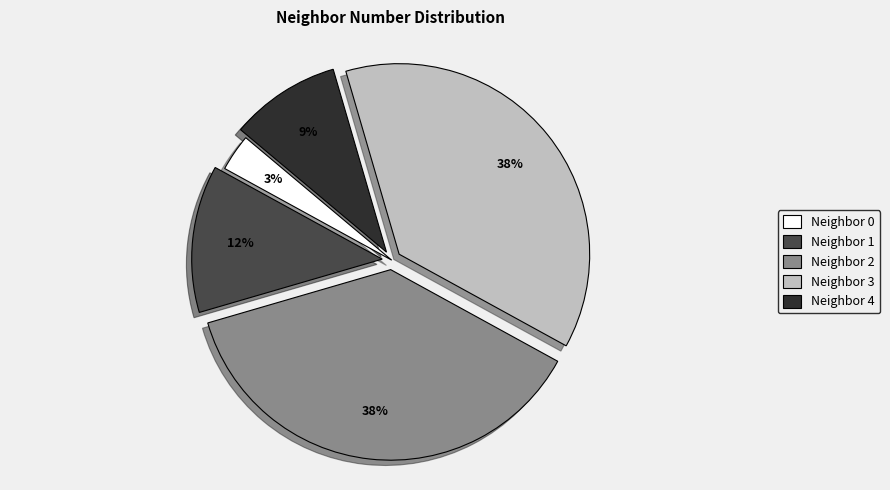

Is there any slice that represents more than half of the pie?

No